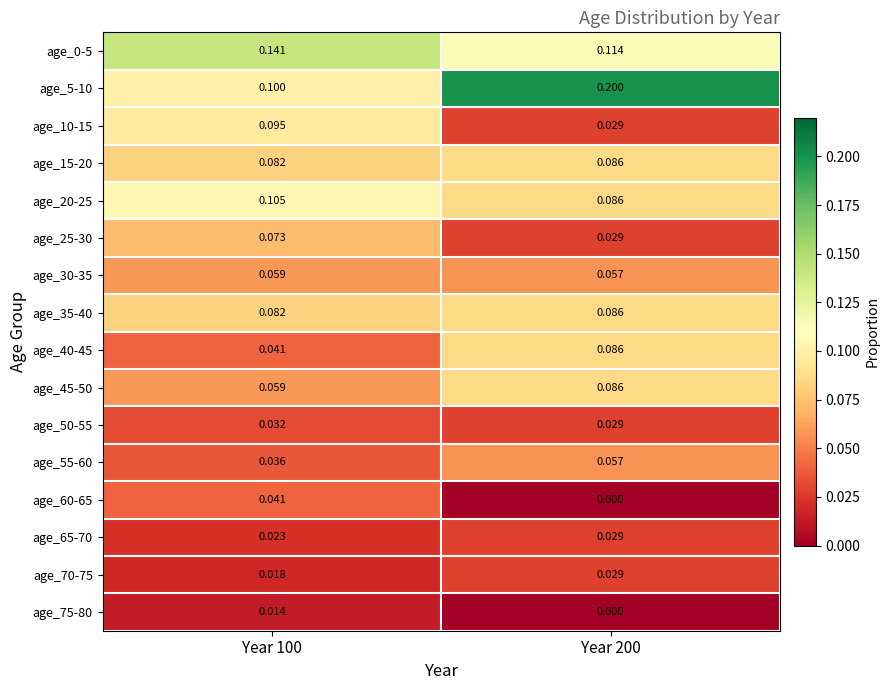

Is the value of age_10-15 at Year 100 greater than the value of age_50-55 at Year 200?

Yes